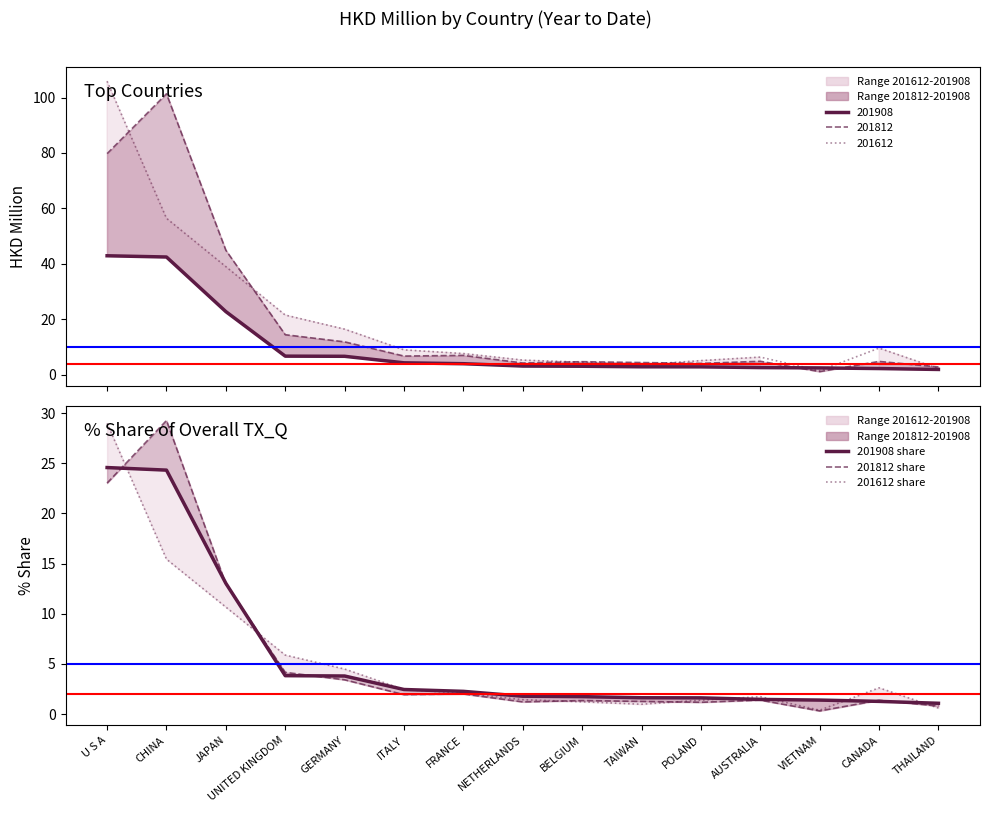

How many intersections are there between 201612 and 201812?

5